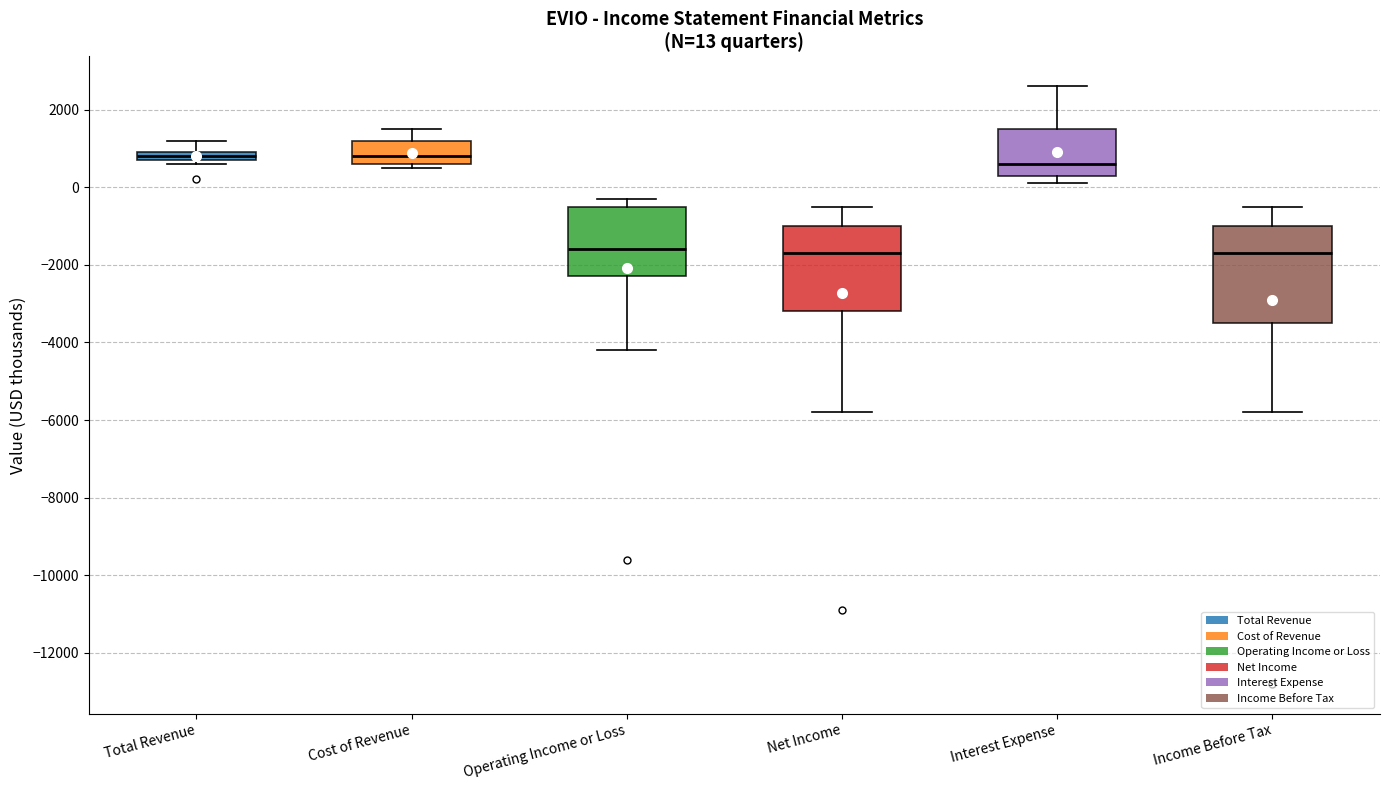

Comparing the boxes themselves (not the whiskers), which one is the tallest?

Income Before Tax